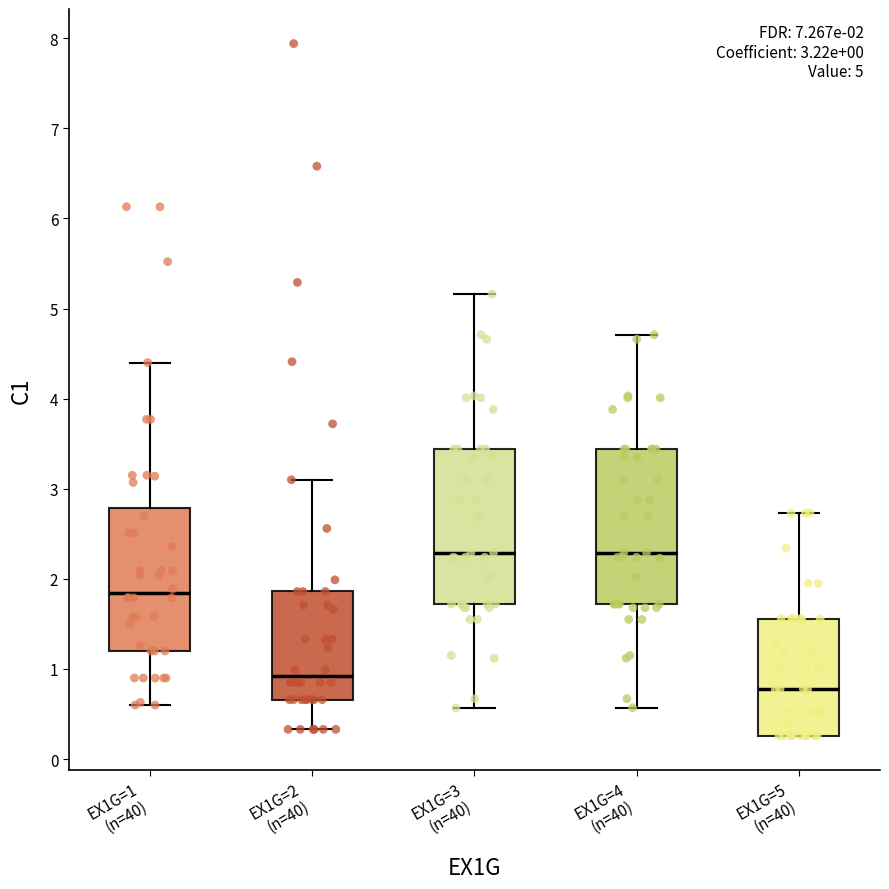

Which box has the lowest median line?

EX1G=5 (n=40)